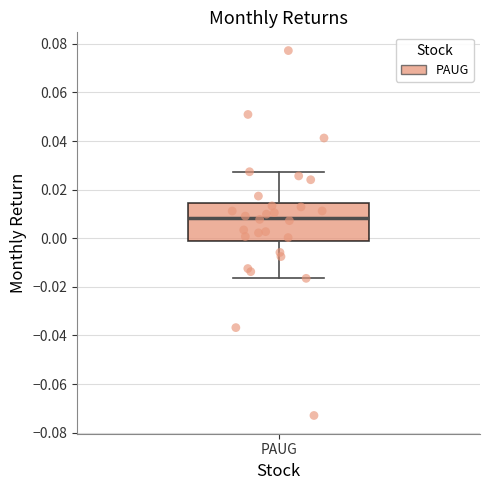

Read this box plot against the y-axis: the position of the median line, the range covered by the box, and the ends of both whiskers. The values are not printed on the chart, so give them approximately, as read against the axis.

median 0.008, box -0.002 to 0.014, whiskers -0.016 to 0.028